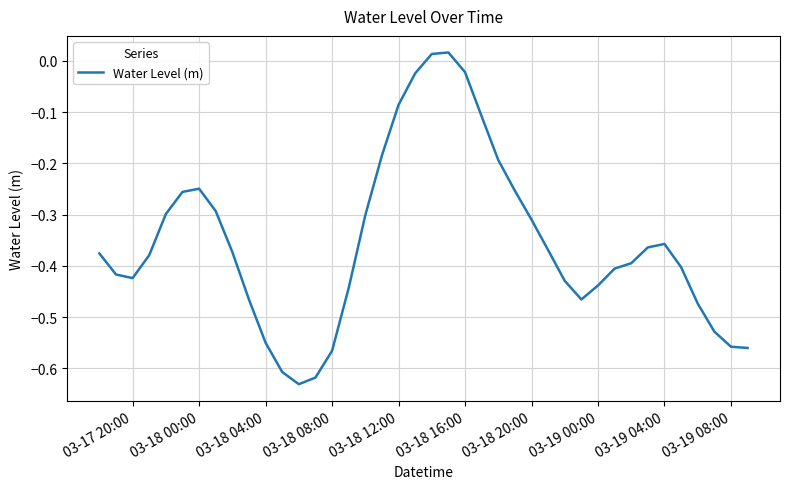

What is the difference between the maximum and minimum values?

0.6